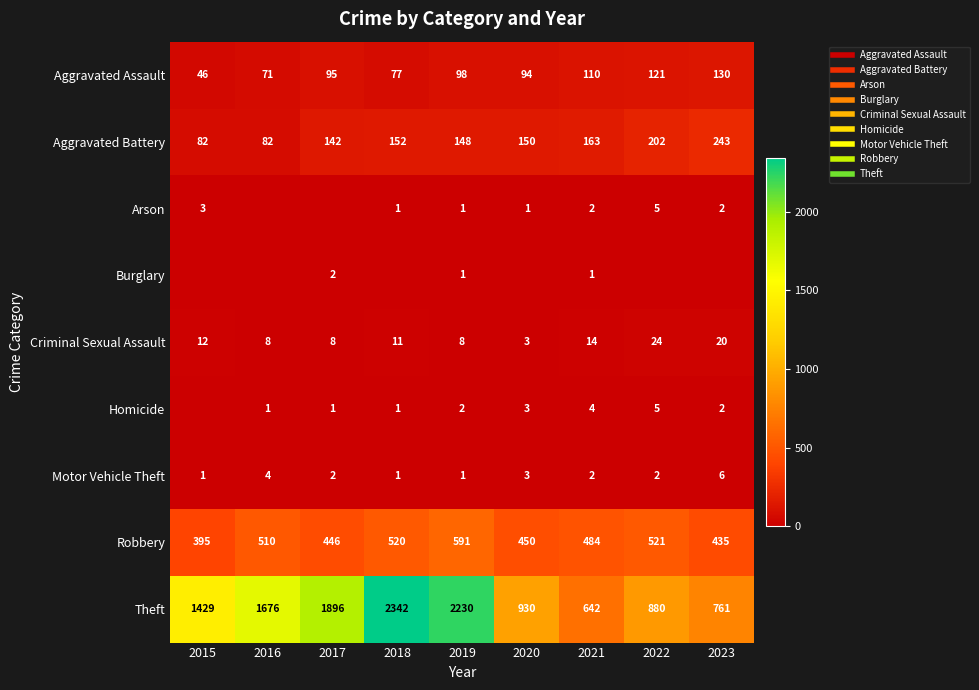

Which category has the highest value in the Homicide series?

2022